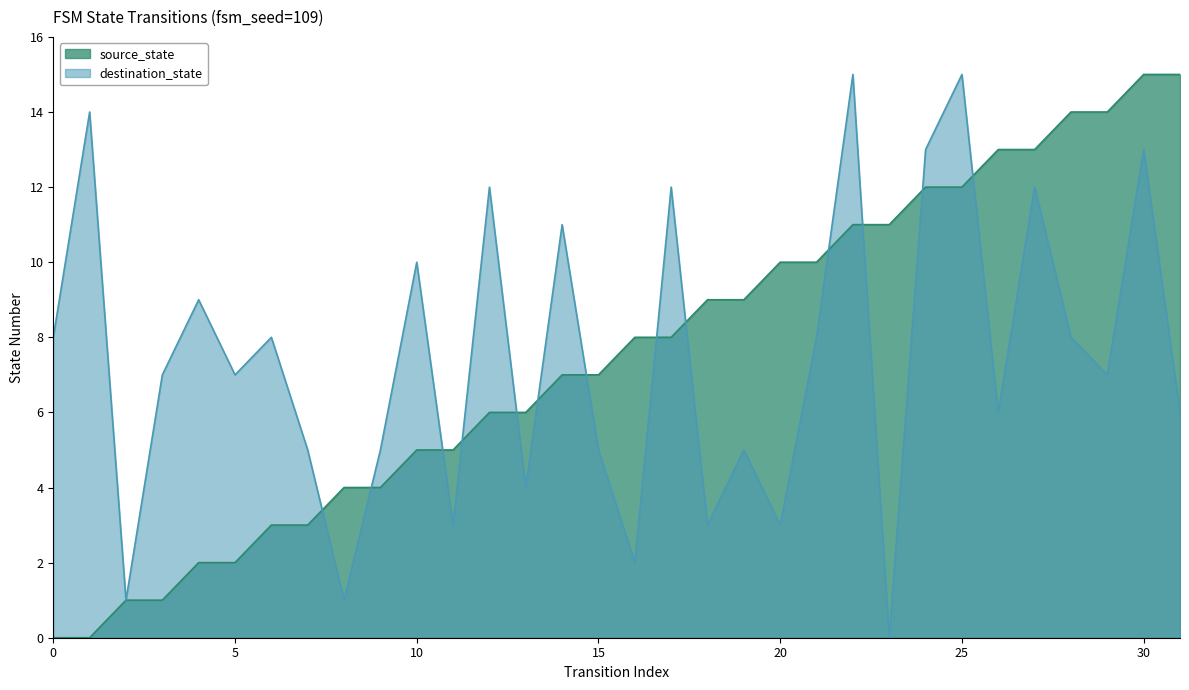

How many values in source_state are above zero?

30